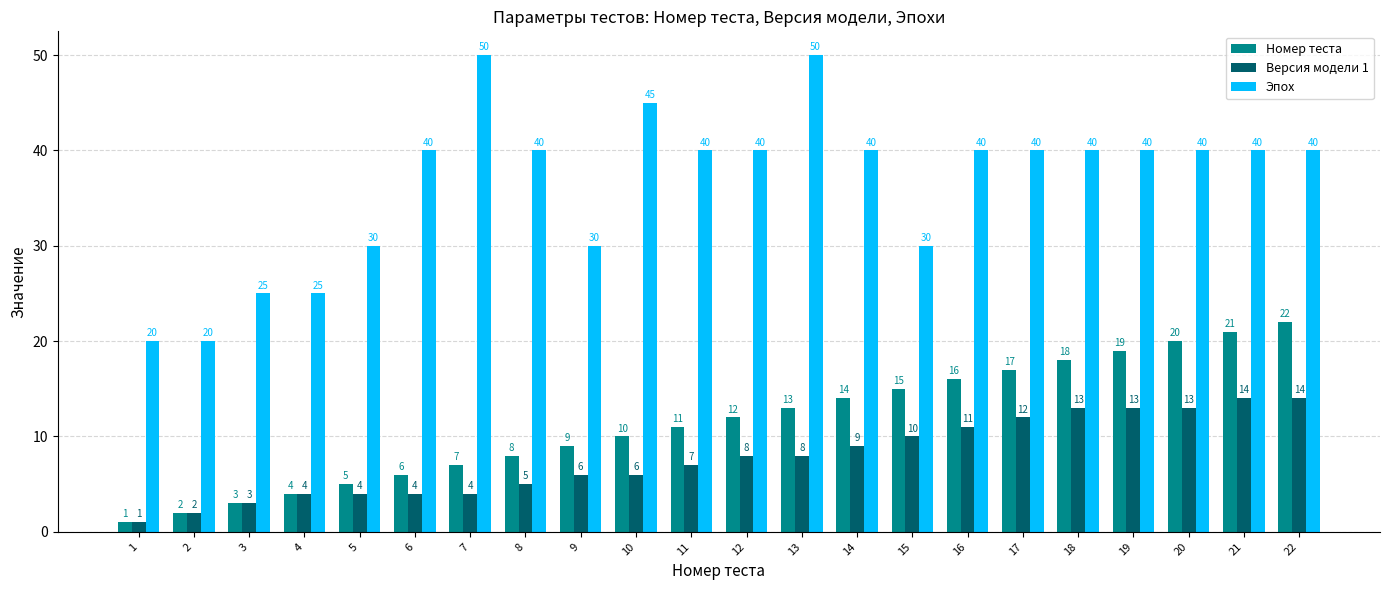

Read the Номер теста value at 21, to the nearest 5.

20